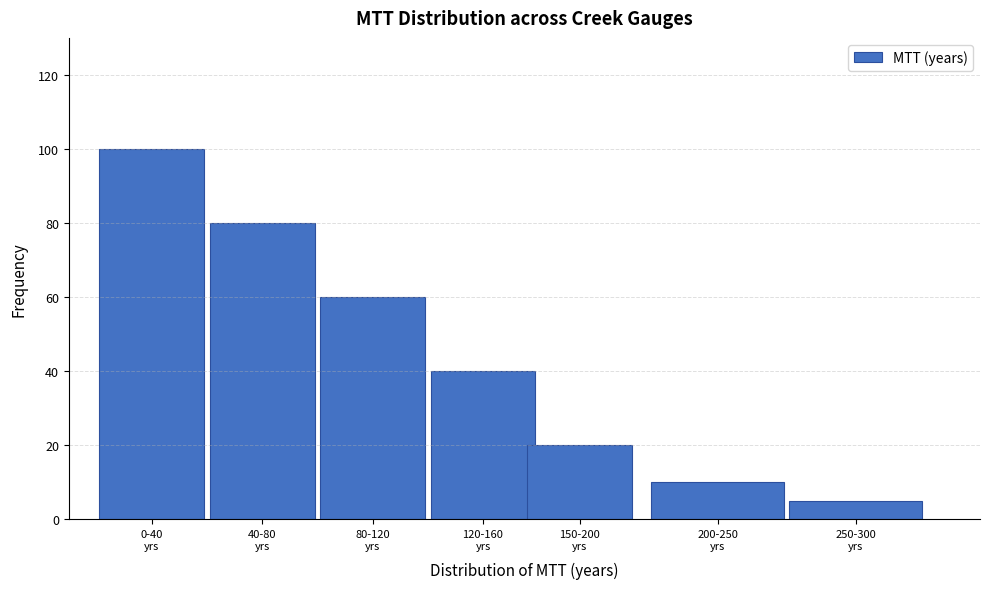

Reading left to right, what are all the values shown in this chart?

100	80	60	40	20	10	5